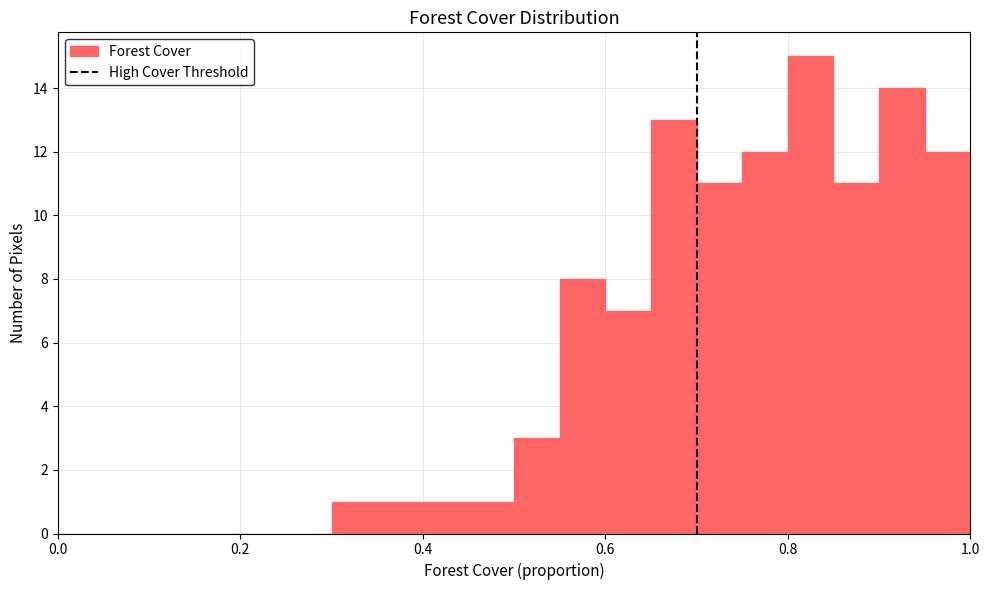

Around what value on the x-axis is the tallest bar? Give the approximate position of its centre, as read against the axis.

0.82